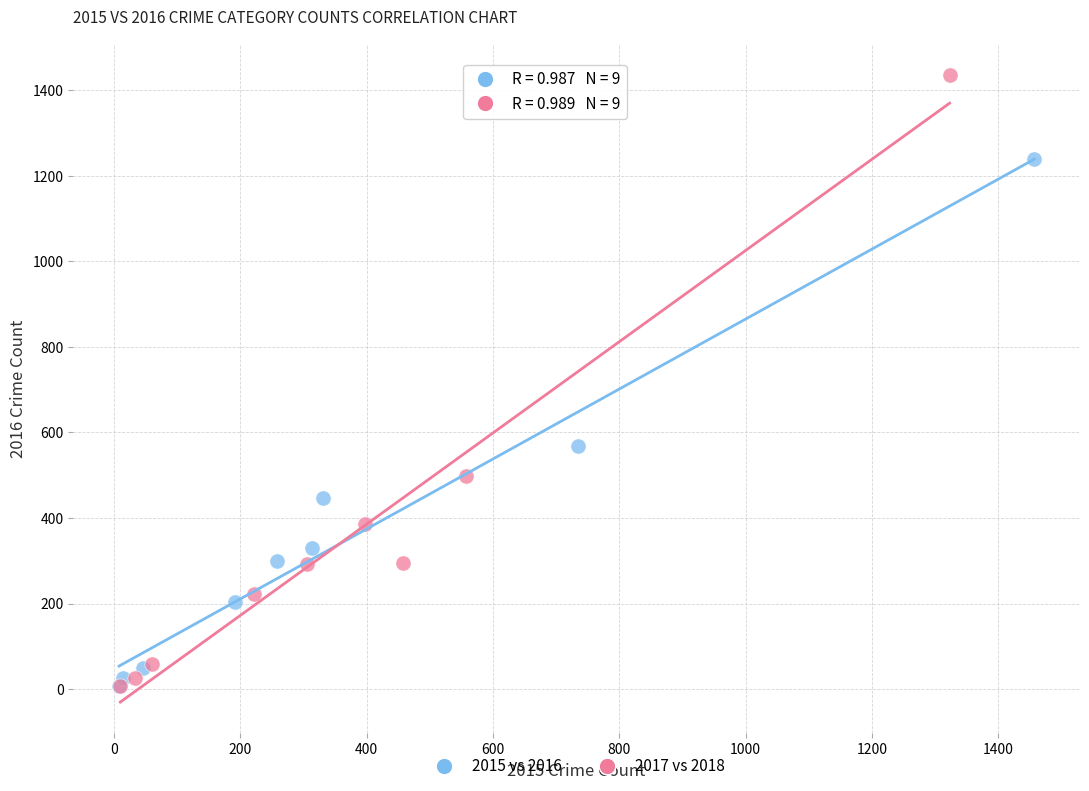

Which series contains the highest Y value?

2017 vs 2018